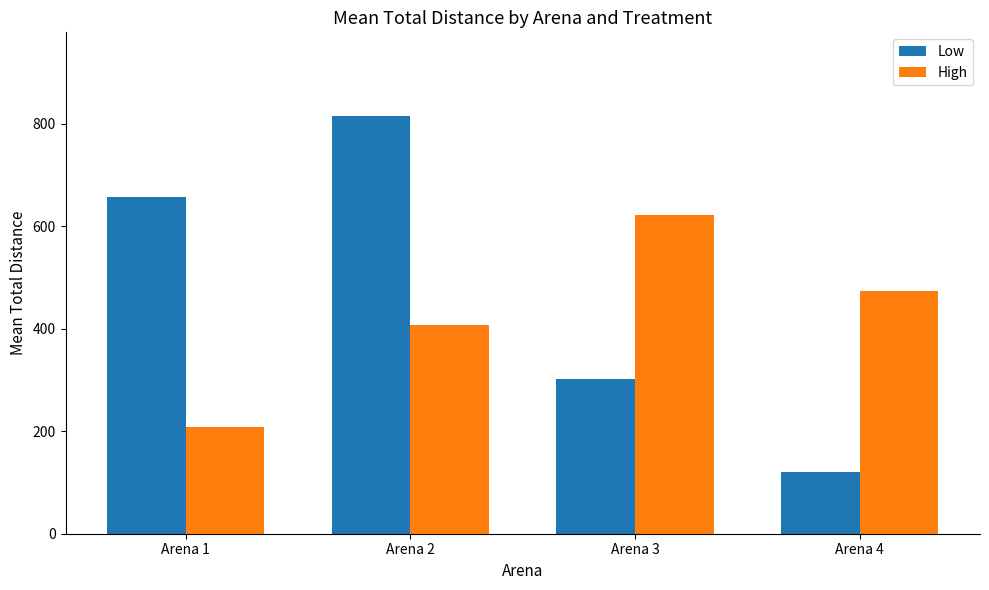

How many categories are shown in the chart?

4